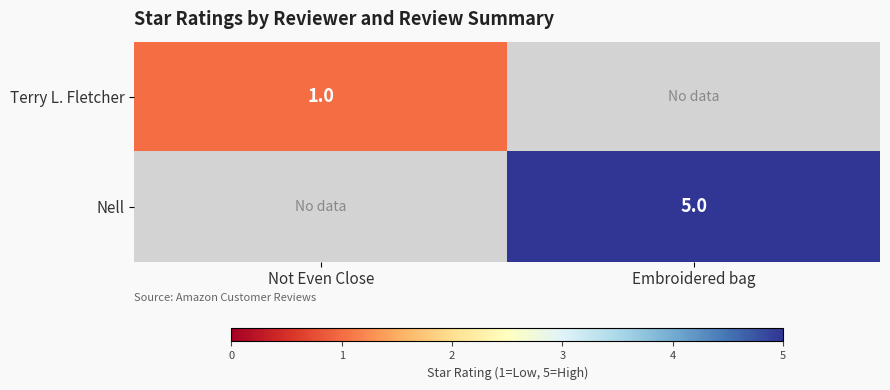

The value of Nell at Embroidered bag is 7. True or false?

False